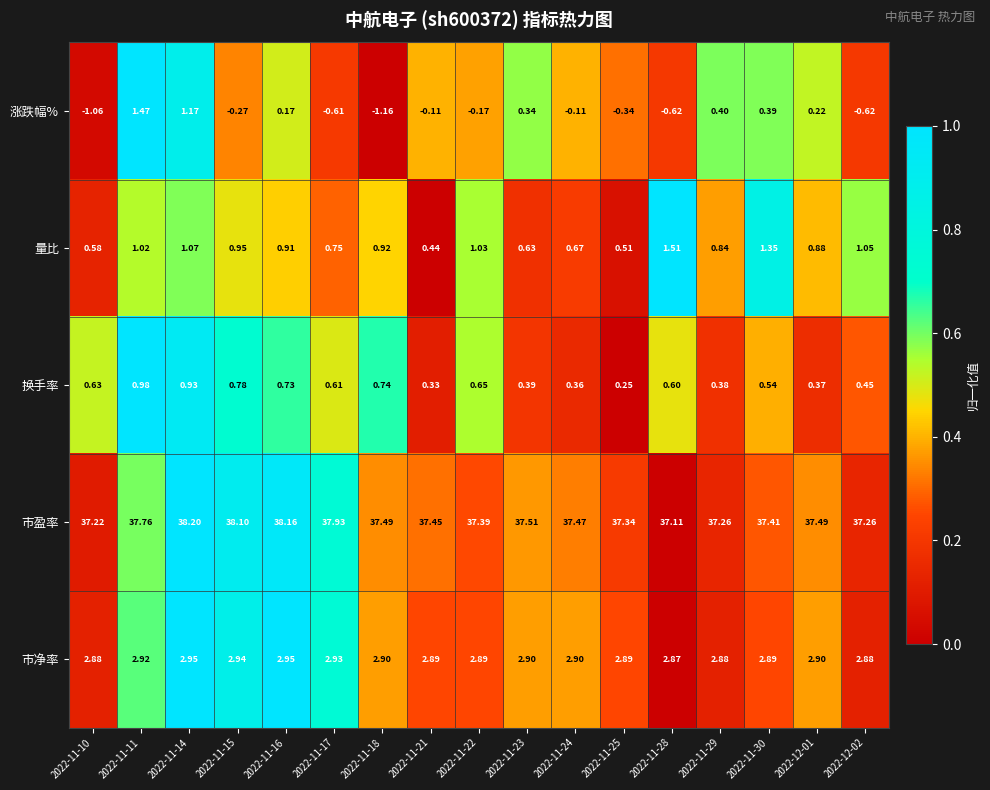

At how many categories does at least one series exceed 0?

17